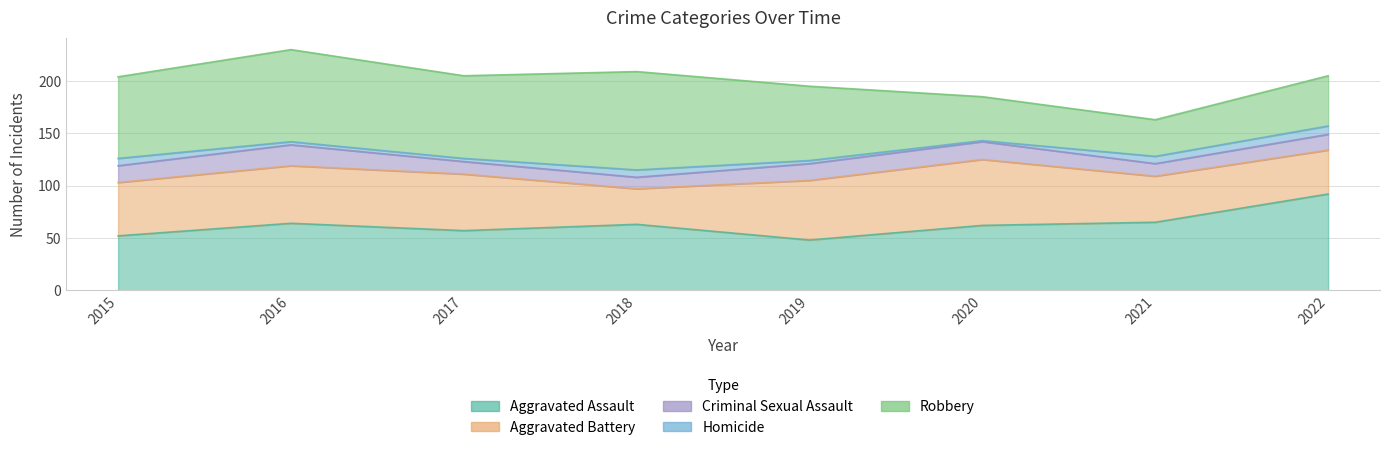

What is the difference between the maximum and minimum values in the Aggravated Assault series?

44